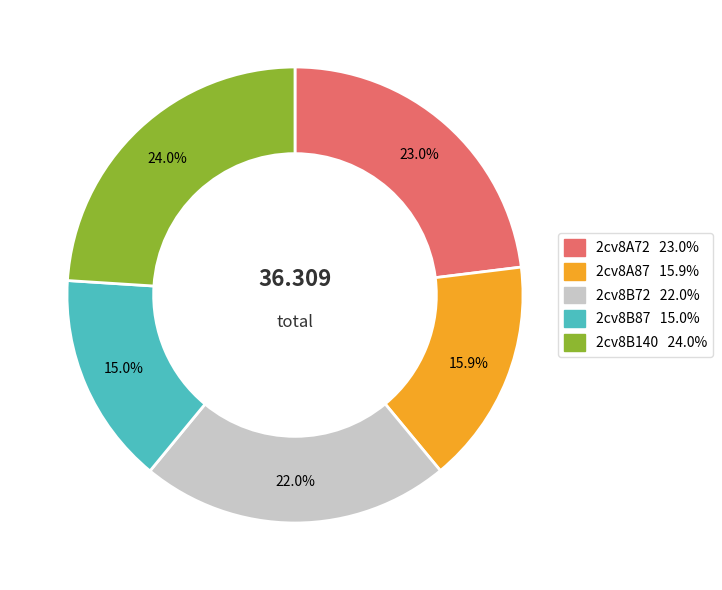

Does 2cv8B72 account for over 50% of the chart?

No